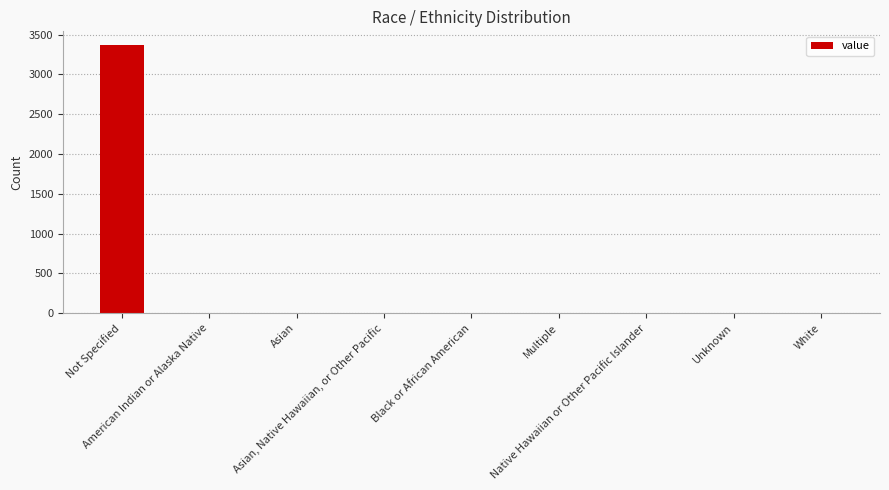

What is the maximum value shown in the chart?

3372